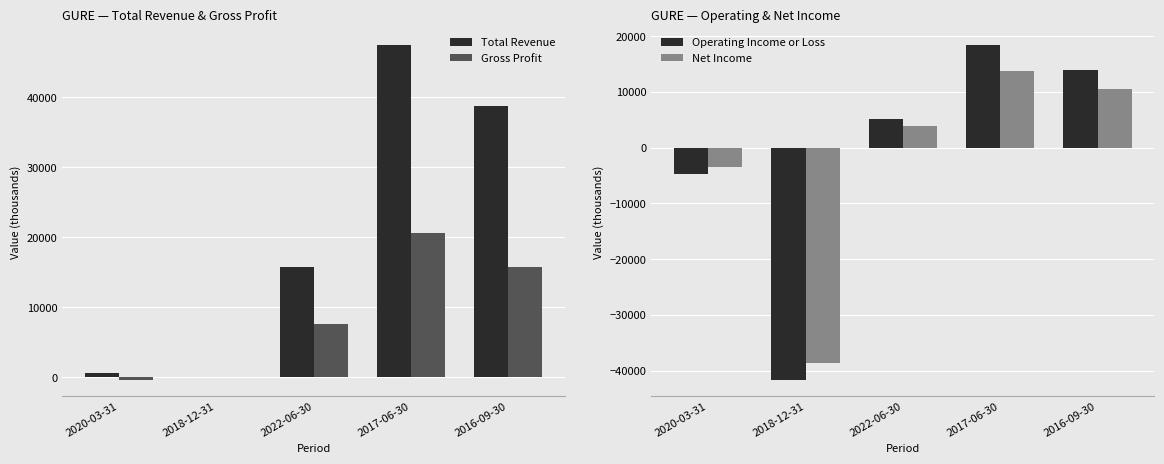

What are all the series names shown in the legend?

Total Revenue, Gross Profit, Operating Income or Loss, Net Income